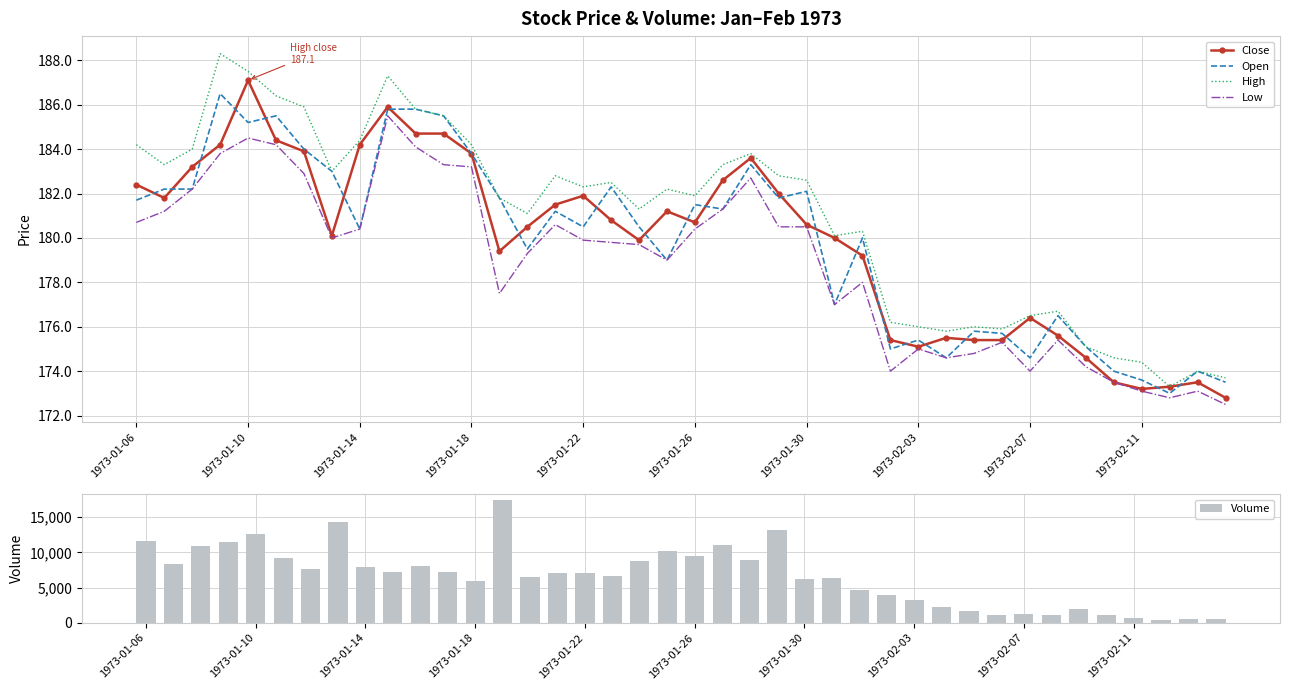

What is the maximum value for Close?

187.1